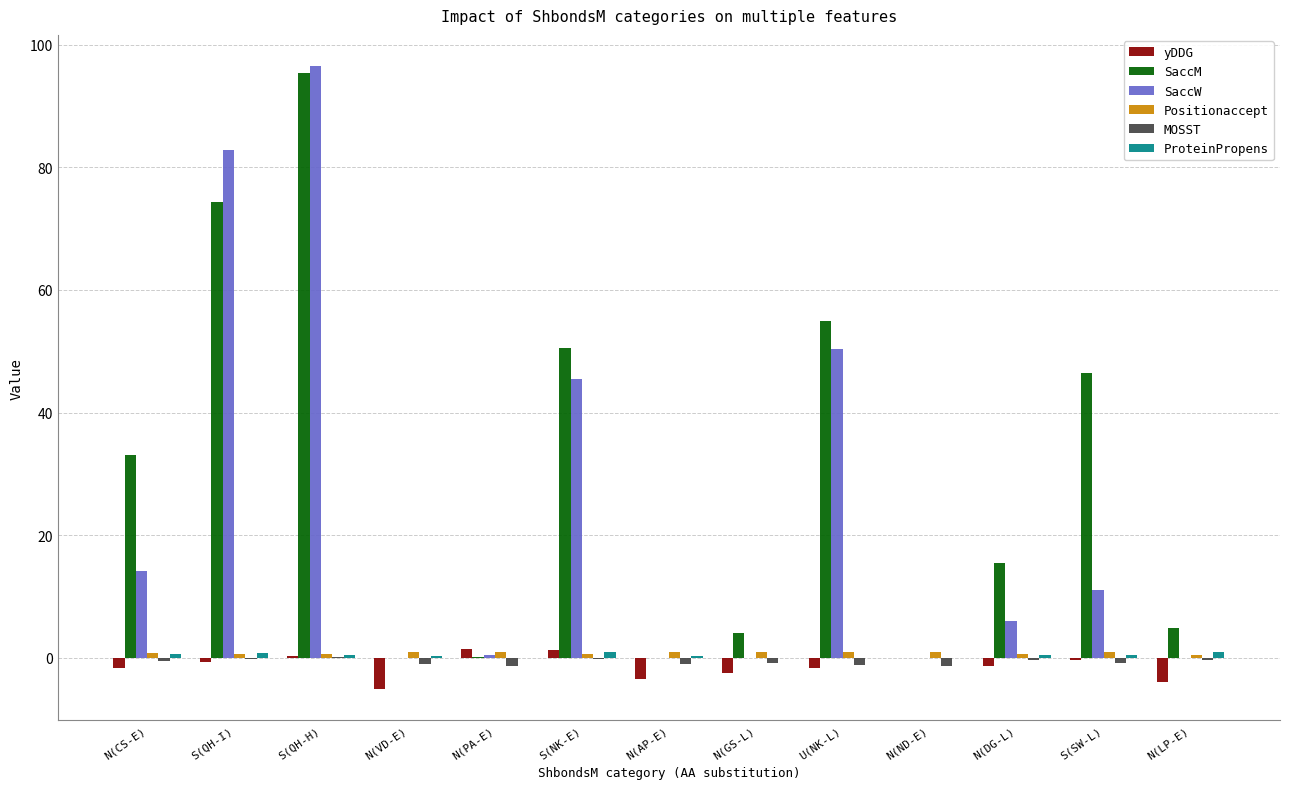

What value does the yDDG series have at S(NK-E)?

1.2